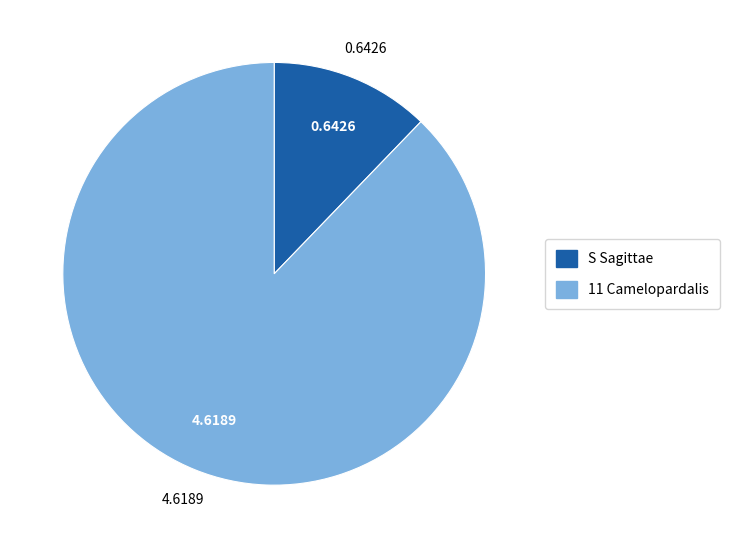

Which category has the smallest portion of the pie?

S Sagittae